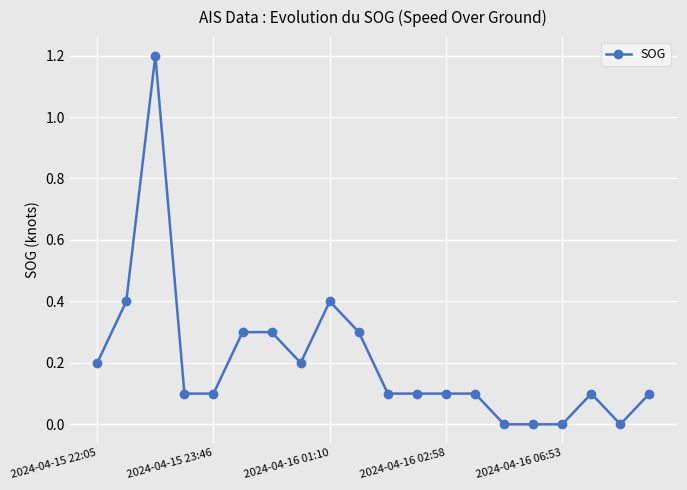

Reading left to right, transcribe all the data shown in this chart.

0.2	0.4	1.2	0.1	0.1	0.3	0.3	0.2	0.4	0.3	0.1	0.1	0.1	0.1	0.0	0.0	0.0	0.1	0.0	0.1